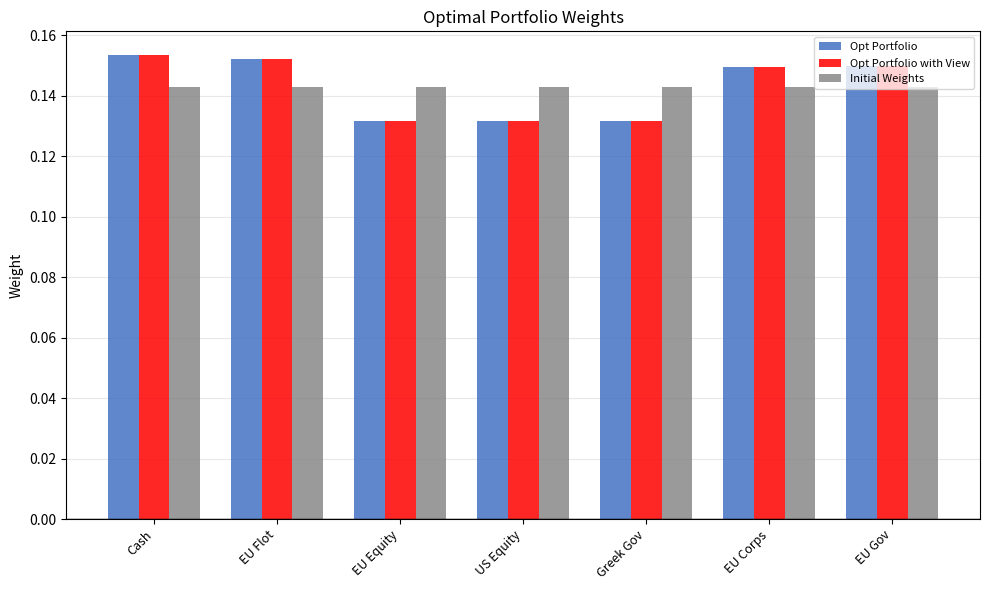

What are all the series names shown in the legend?

Opt Portfolio, Opt Portfolio with View, Initial Weights